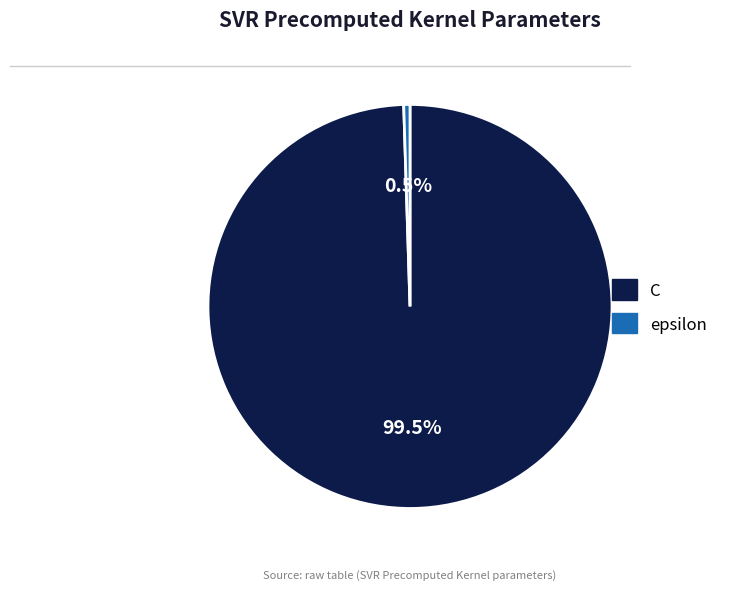

To the nearest percent, what is the difference between the C and epsilon slice percentages?

99%